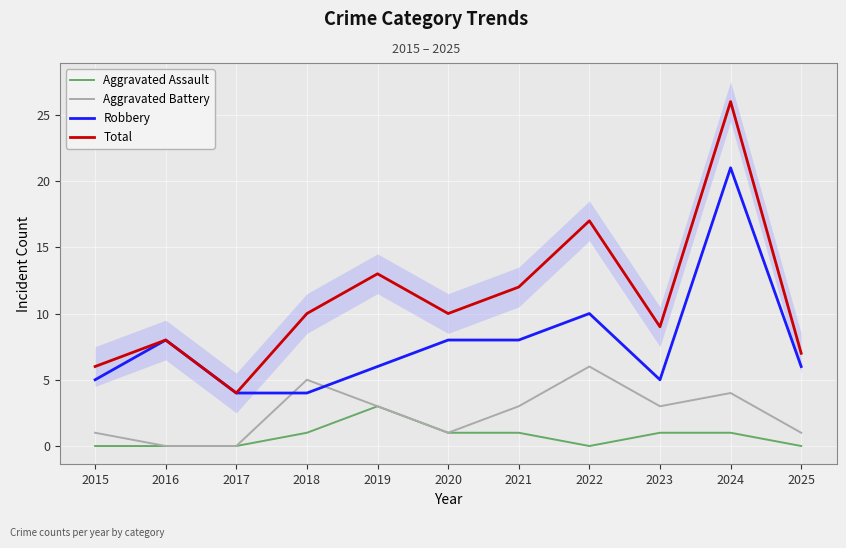

How many data points in Robbery are less than 6?

4